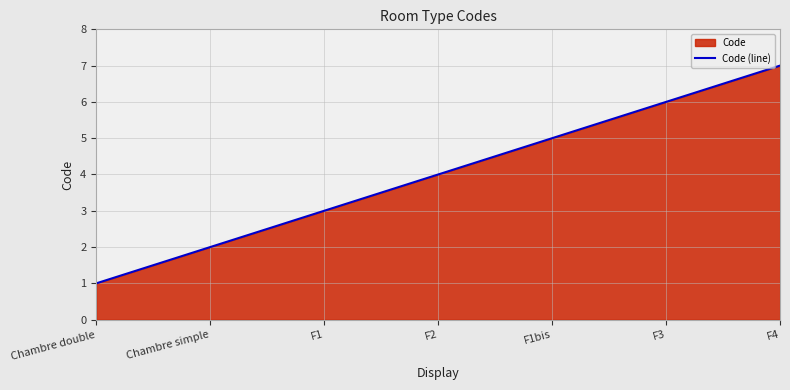

List the labels in order of value, largest first.

F4, F3, F1bis, F2, F1, Chambre simple, Chambre double